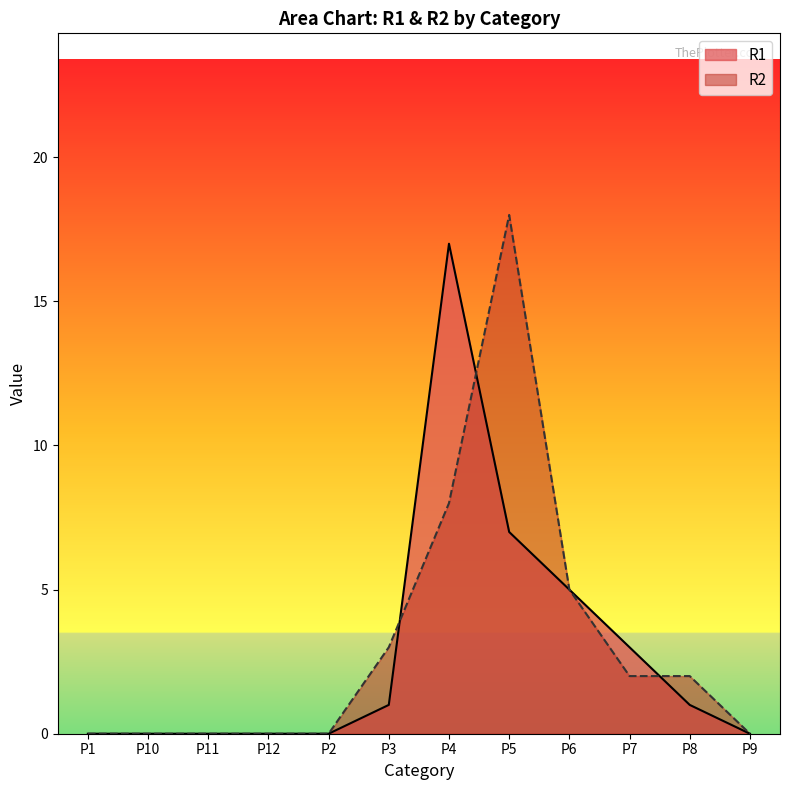

At which label does R2 first exceed 2?

P3